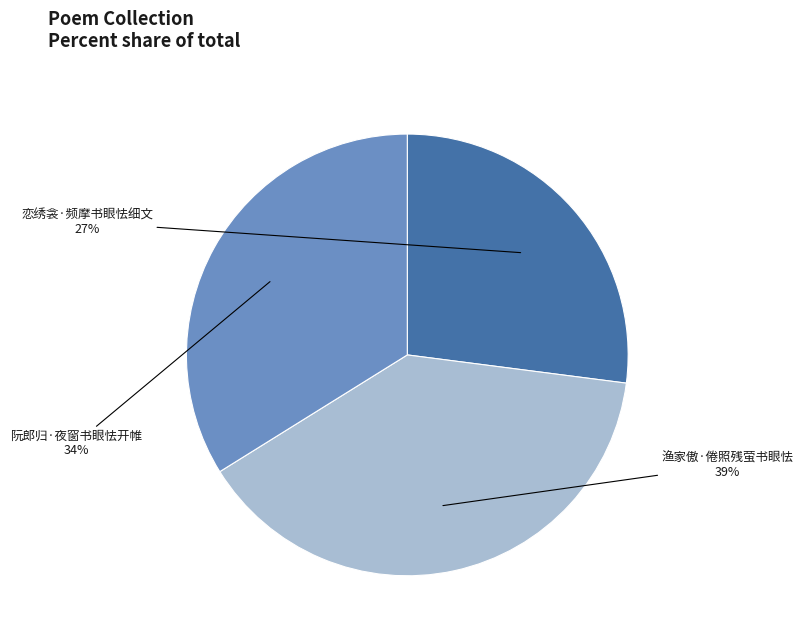

The 阮郎归·夜窗书眼怯开帷 slice represents 26% of the pie. True or false?

False